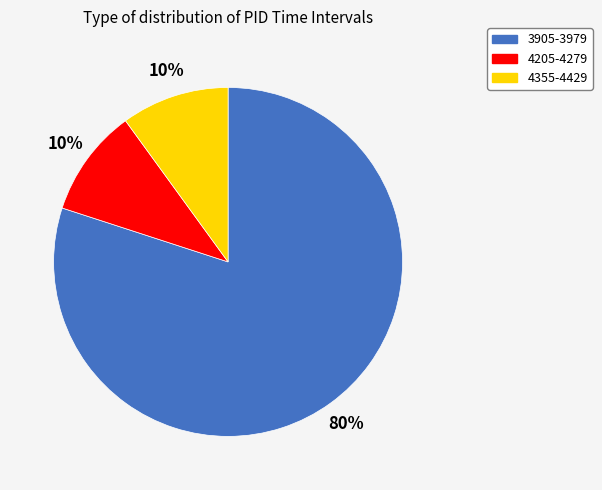

What is the majority slice?

3905-3979